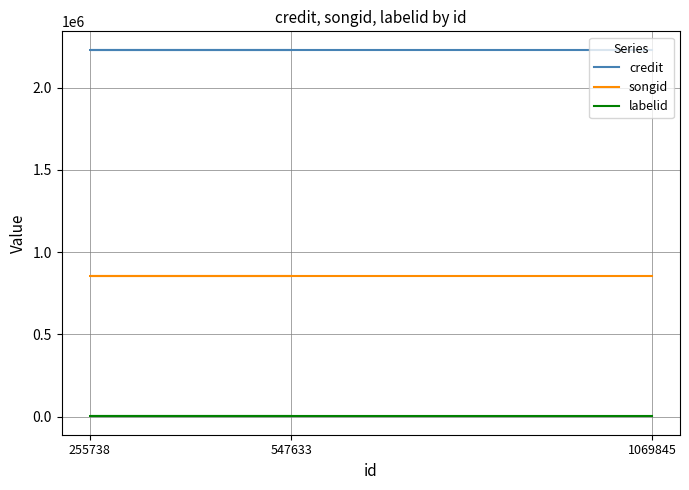

Reading left to right, transcribe all the data shown in this chart.

credit: 2229952	2229952	2229952
songid: 853827	853827	853827
labelid: 2519	2519	2519